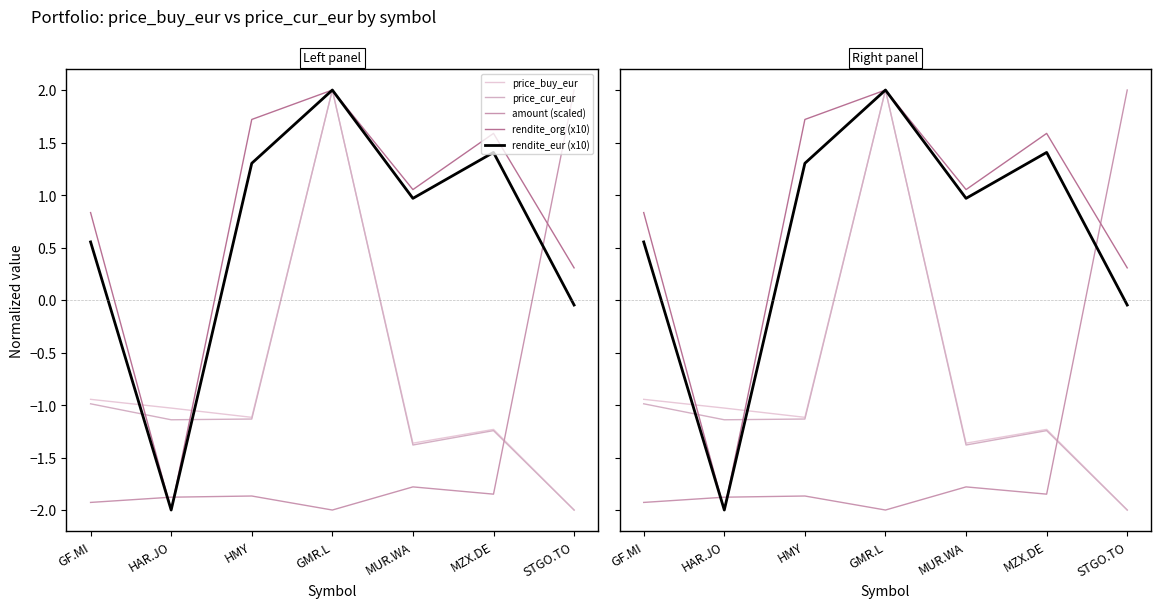

In rendite_eur (x10), how many points are lower than both neighbors (excluding endpoints)?

2